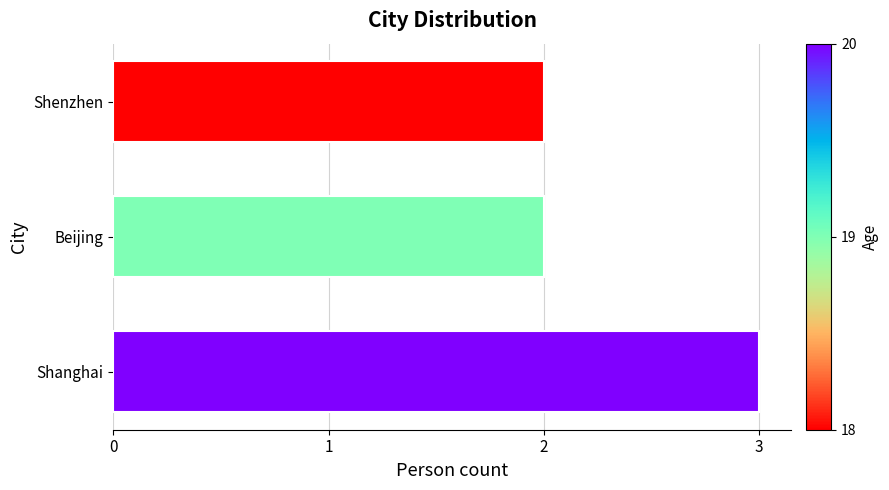

What is the difference between the maximum and minimum values?

1